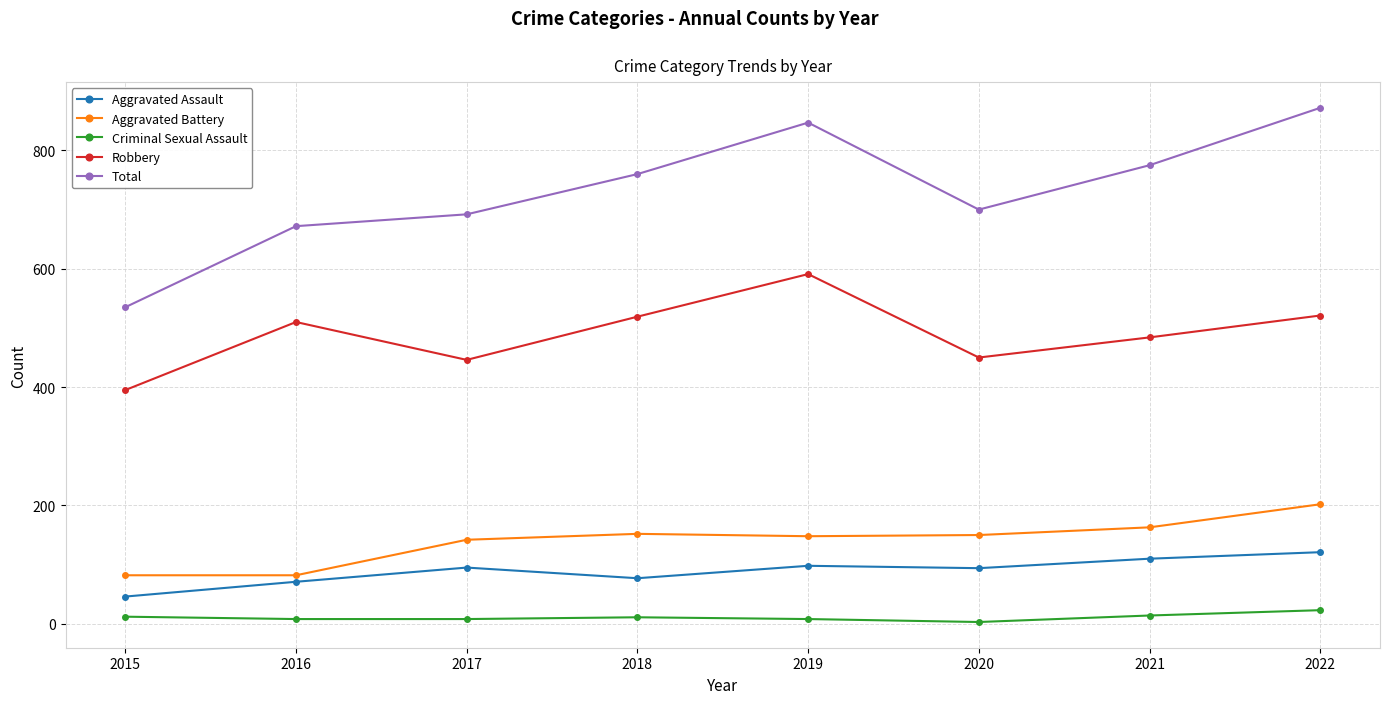

What are all the series names shown in the legend?

Aggravated Assault, Aggravated Battery, Criminal Sexual Assault, Robbery, Total